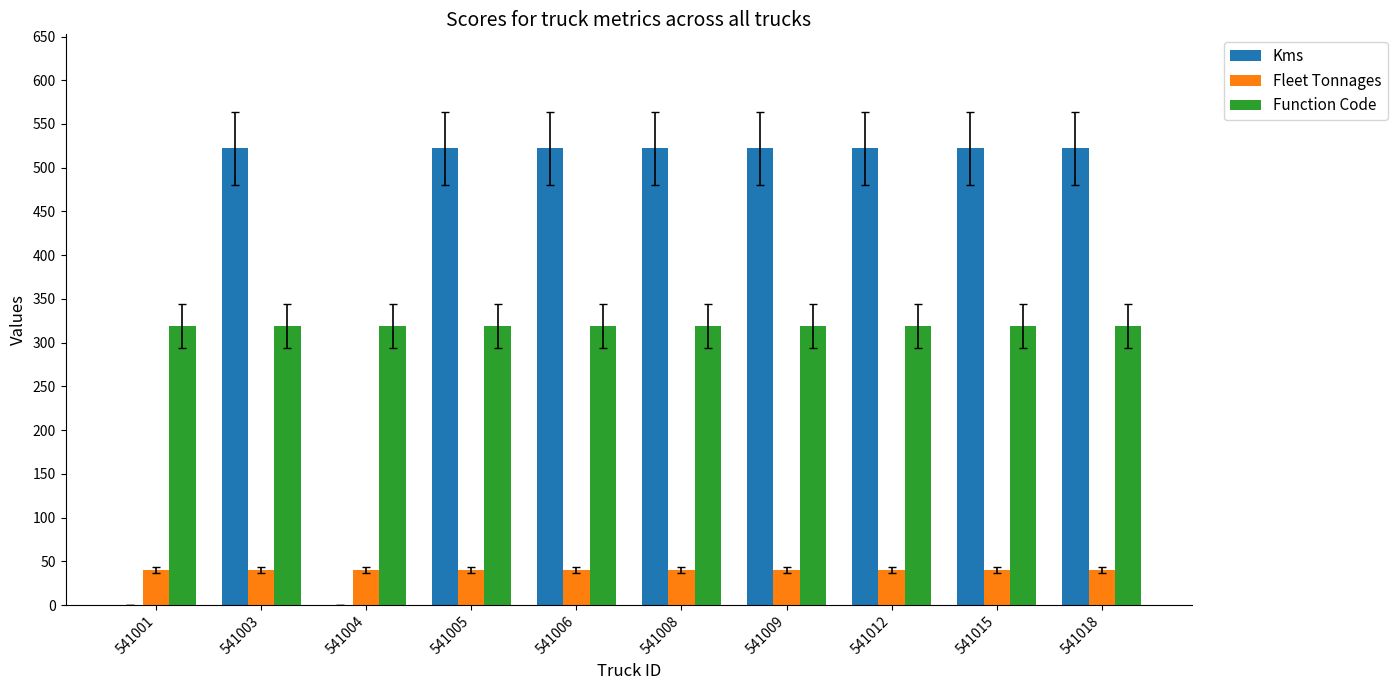

Is the value of Kms at 541008 greater than the value of Fleet Tonnages at 541004?

Yes